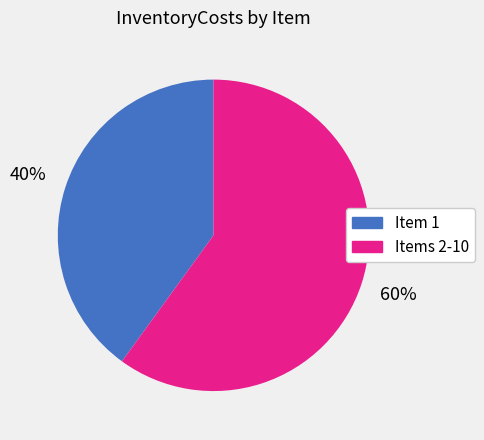

To the nearest percent, what is the average slice percentage?

50%